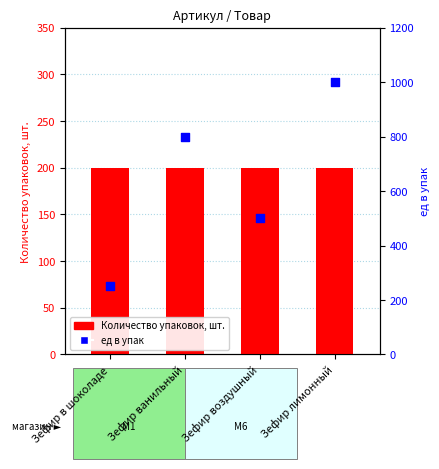

Is the value of Количество упаковок, шт. at Зефир лимонный greater than the value of ед в упак at Зефир лимонный?

No